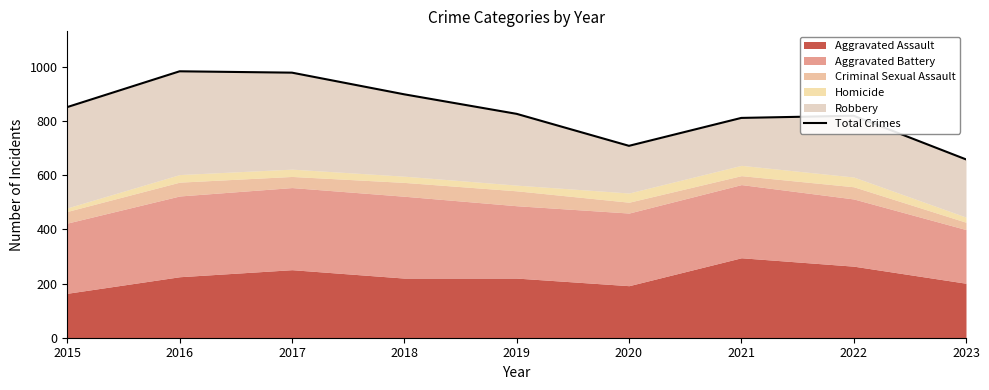

Approximately how many times larger is the value at 2022 compared to 2021?

1.0